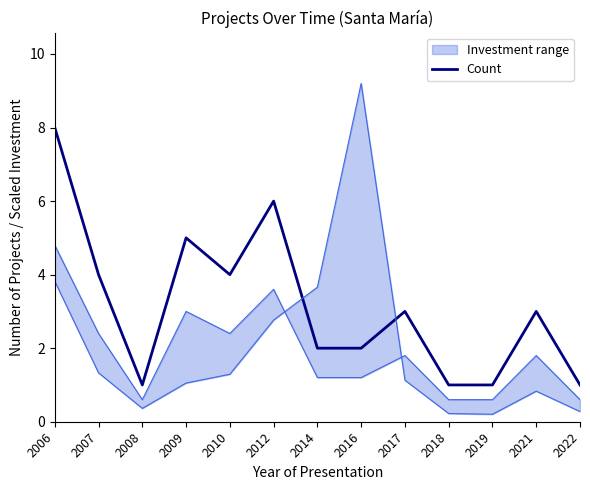

Reading left to right, extract all data points from this chart.

8	4	1	5	4	6	2	2	3	1	1	3	1